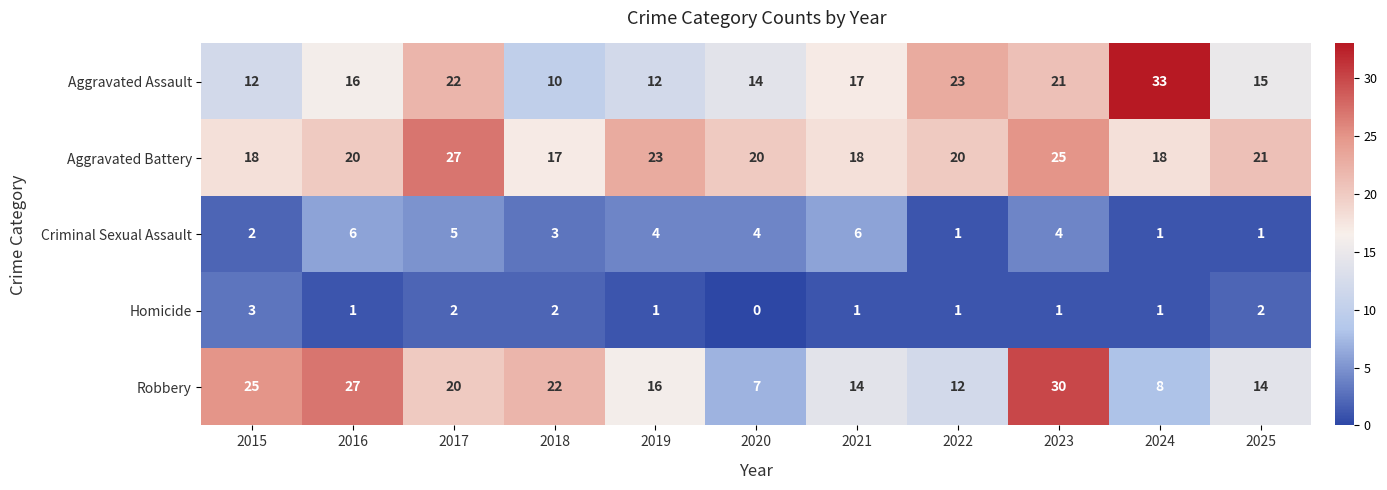

What is the greatest value displayed?

33